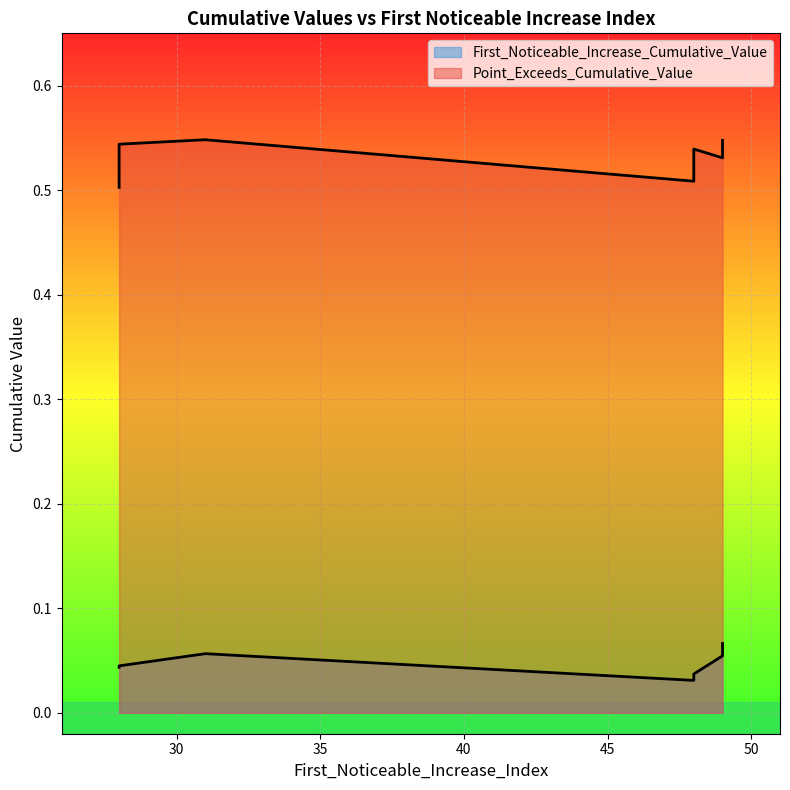

Is the value of Point_Exceeds_Cumulative_Value at 49 greater than the value of First_Noticeable_Increase_Cumulative_Value at 31?

Yes